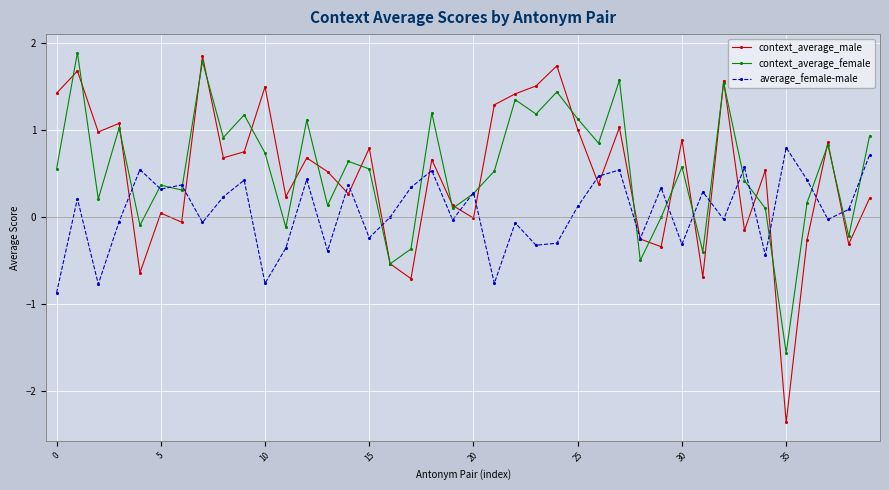

Which series has the widest spread of values?

context_average_male